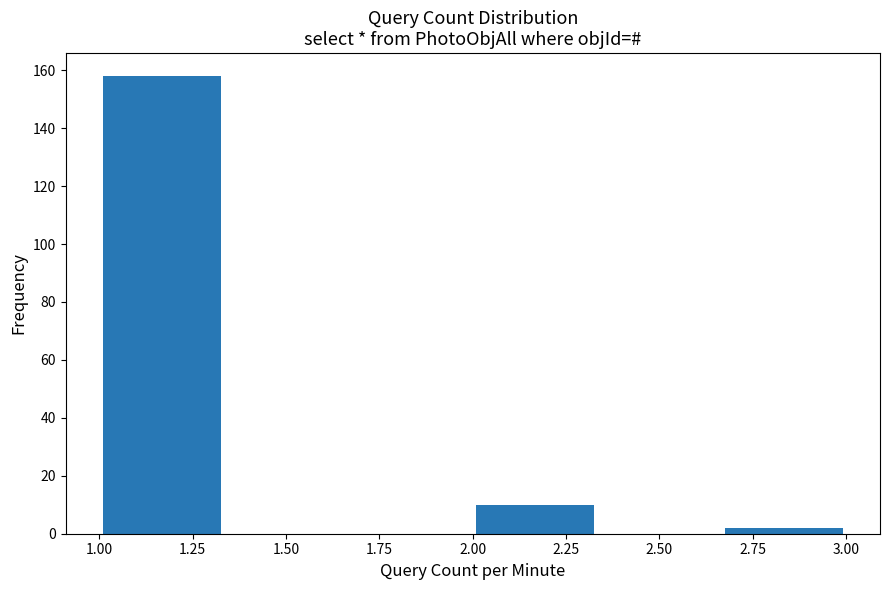

Reading left to right, list every bar in this chart as the range it spans on the x-axis followed by its height. Neither the bar edges nor the heights are printed on the chart, so give them approximately, as read against the axes.

1.00 to 1.35: 158
1.35 to 1.65: 0
1.65 to 2.00: 0
2.00 to 2.35: 10
2.35 to 2.65: 0
2.65 to 3.00: 2